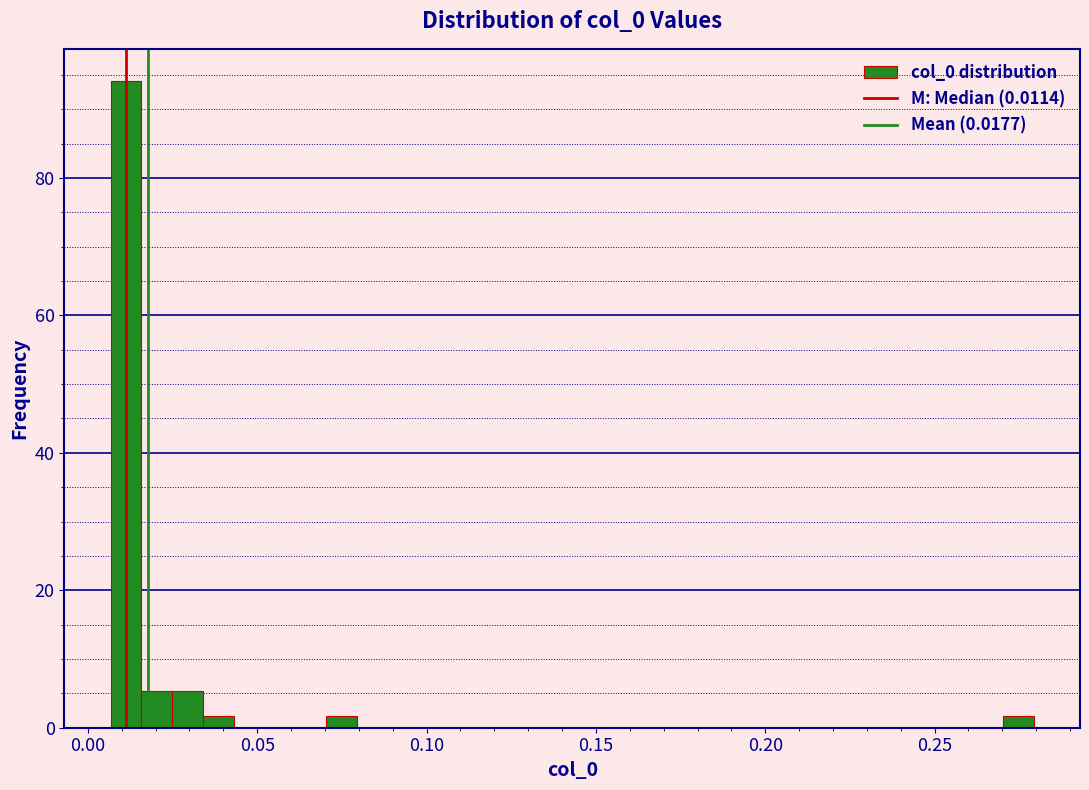

Around what value on the x-axis is the tallest bar? Give the approximate position of its centre, as read against the axis.

0.010